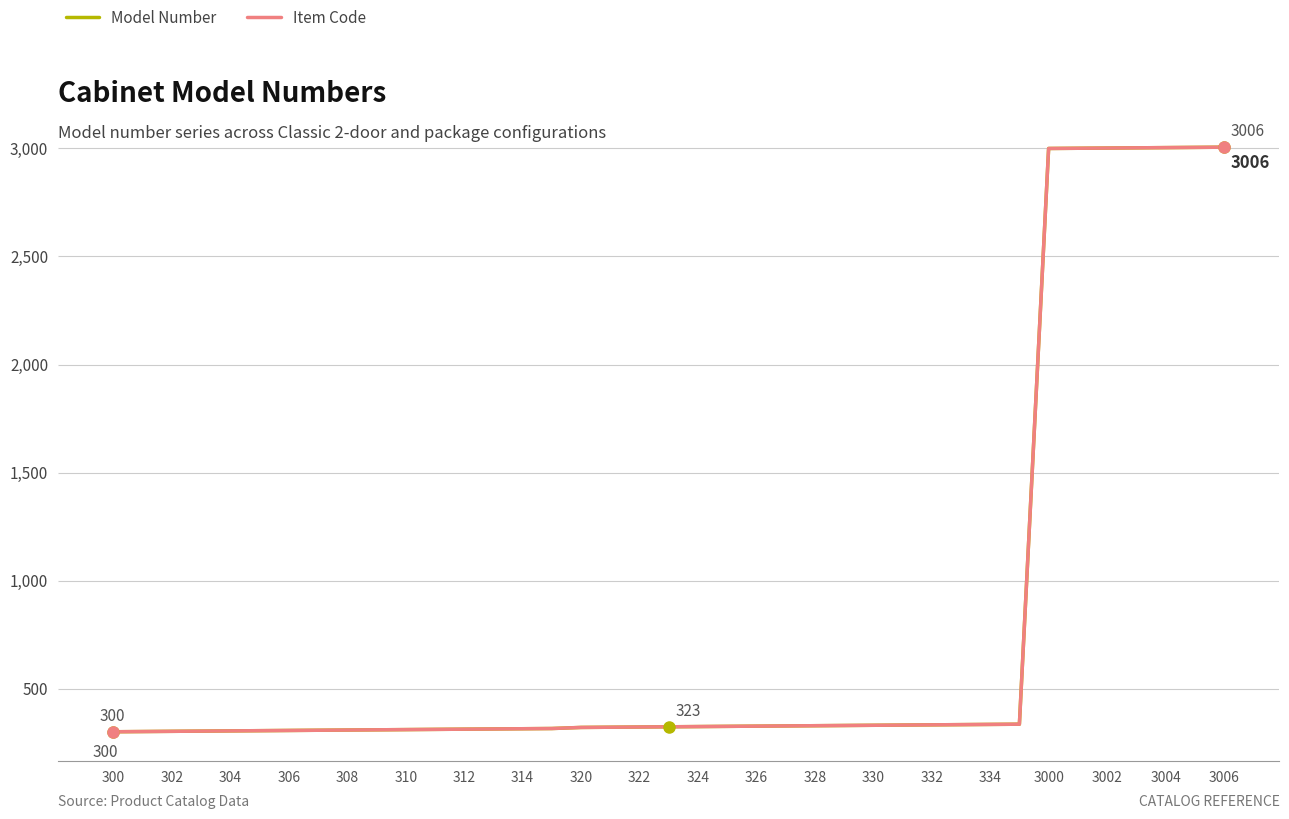

Is this an area chart (filled region under the line)?

No